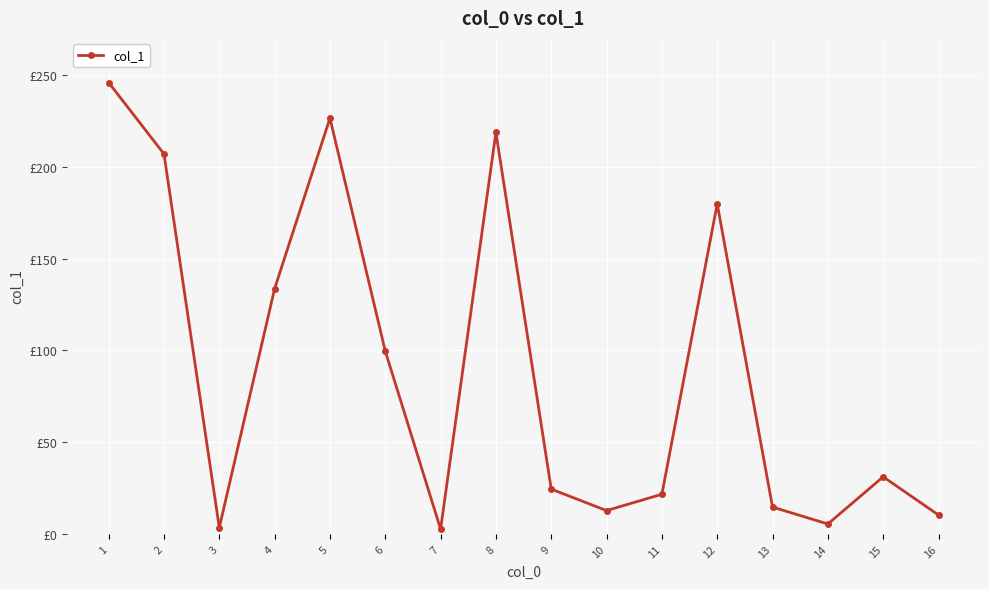

Where is the first local minimum?

3